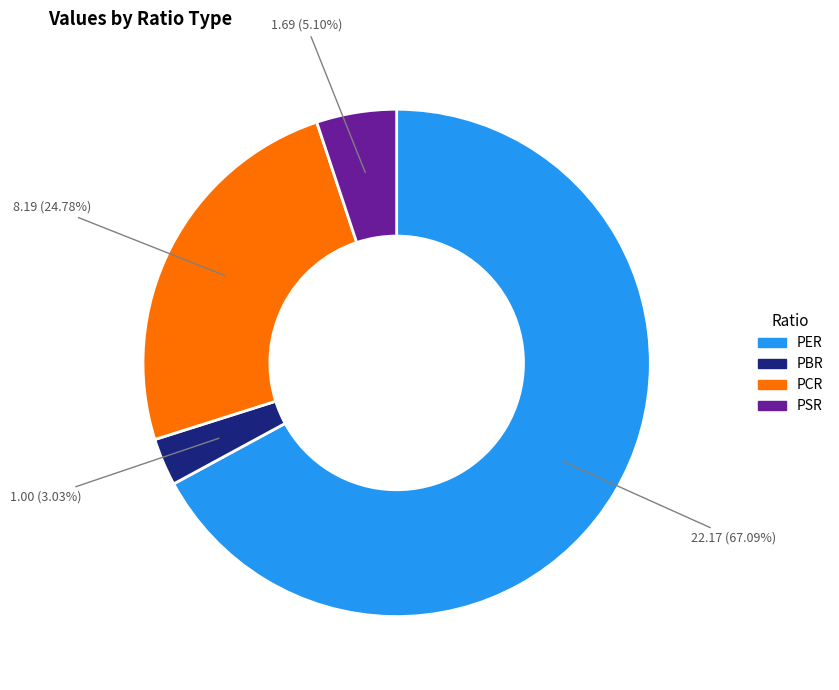

True or false: PBR accounts for 11% of the total.

False